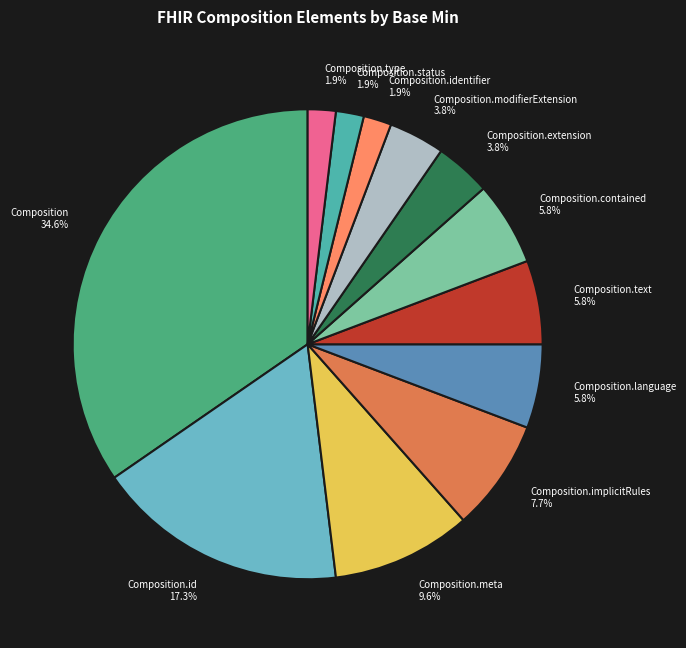

Does any single category account for the majority?

No